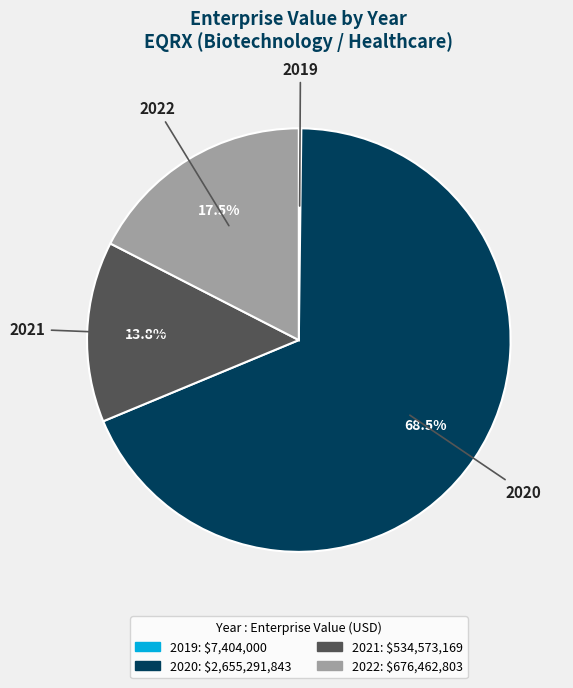

True or false: 2021 accounts for 14% of the total.

True